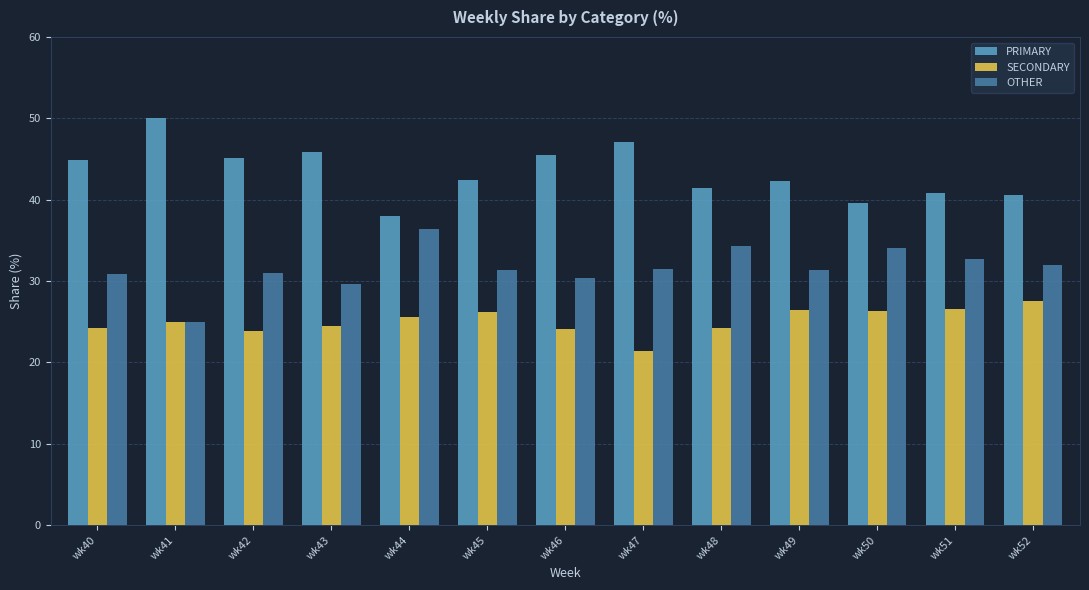

What is the difference between the maximum and minimum values in the OTHER series?

11.4